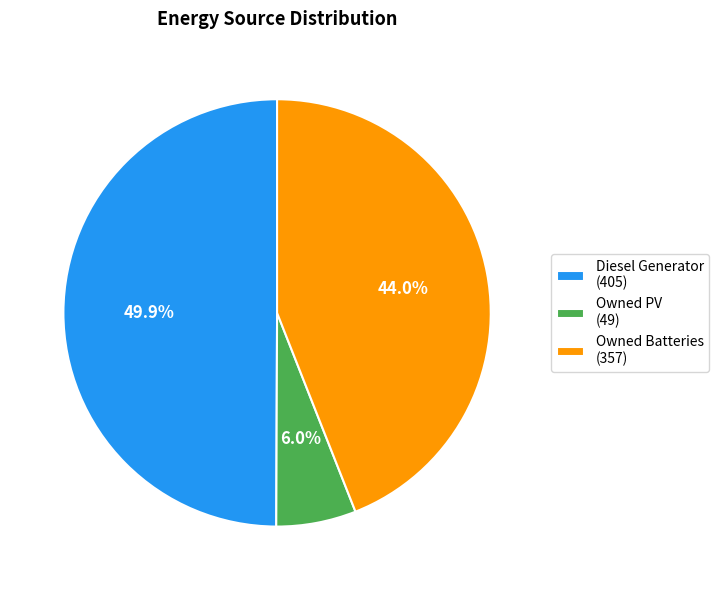

Between Diesel Generator and Owned Batteries, which is larger?

Diesel Generator